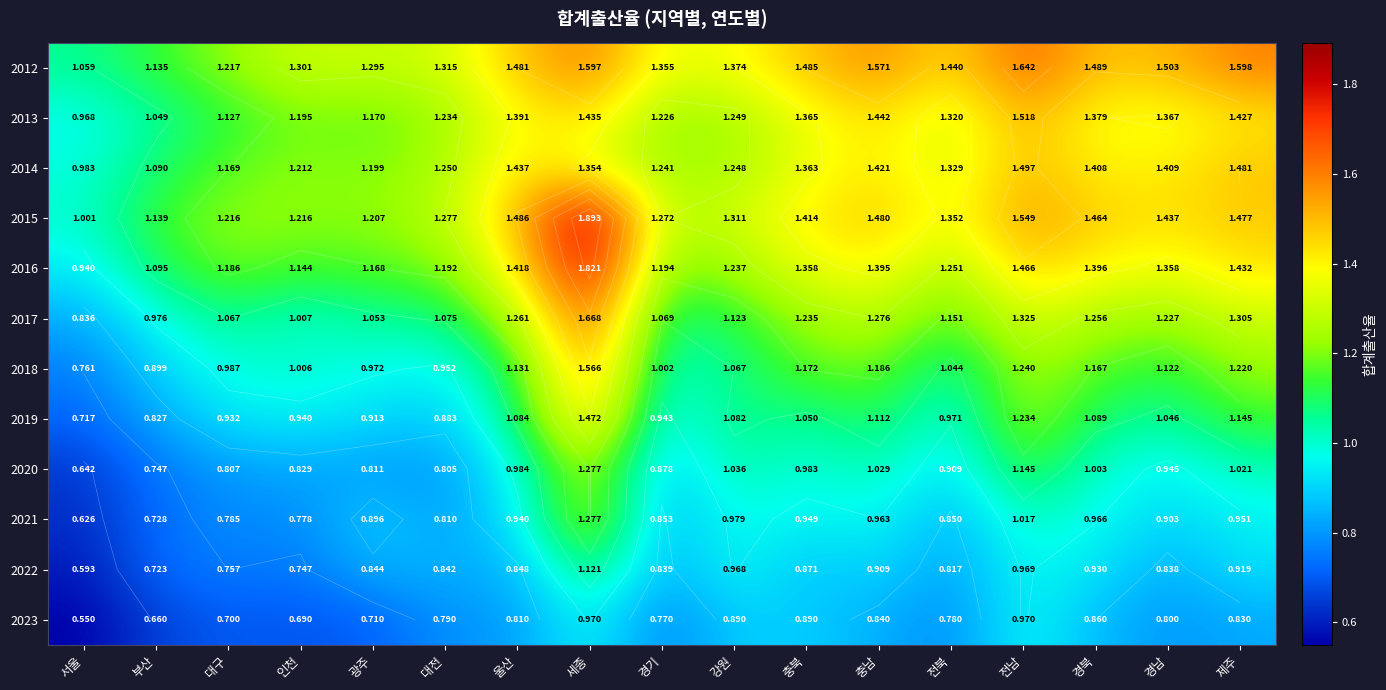

At which label does 2014 reach its minimum?

서울